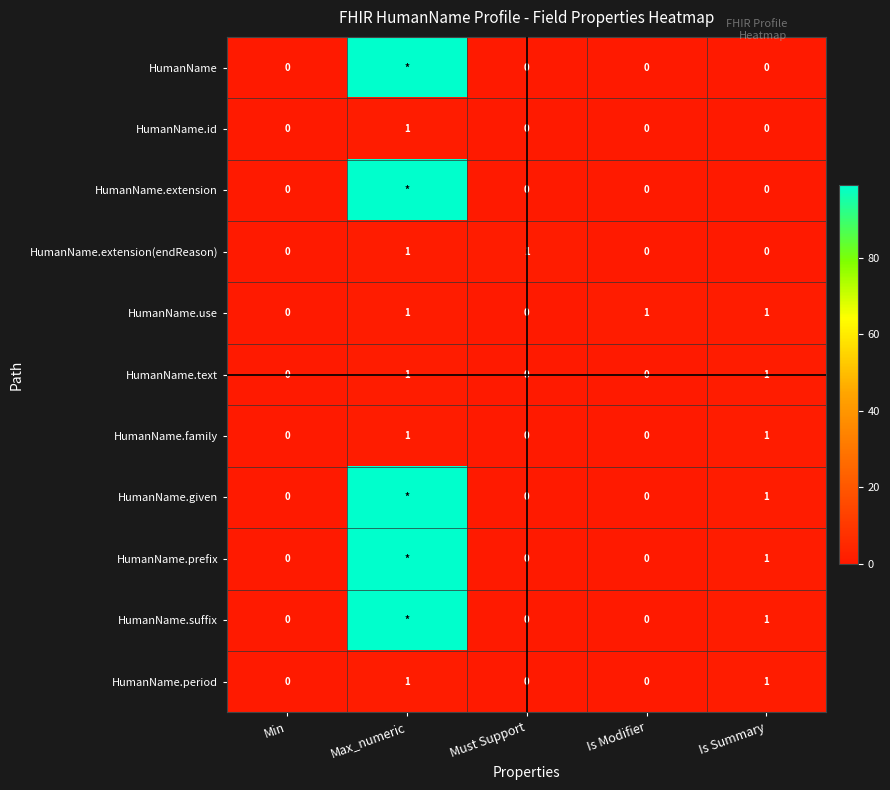

The HumanName.family series shows 0 at Must Support. True or false?

True